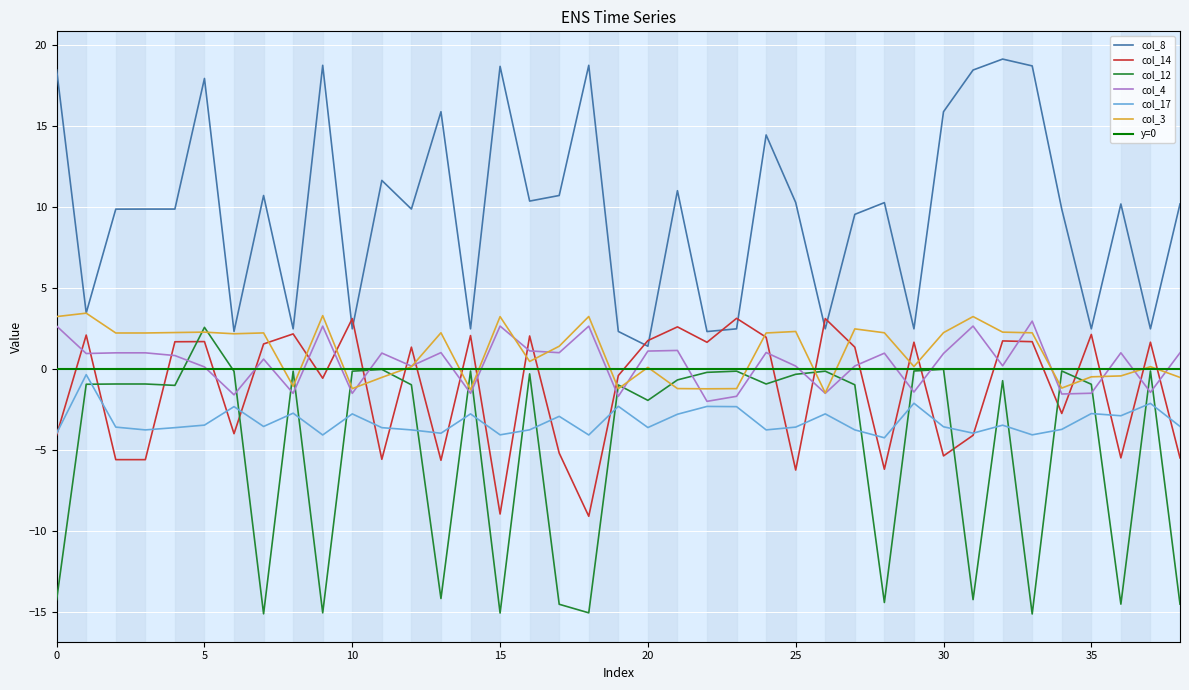

What is the total value across all series at 31?

2.1